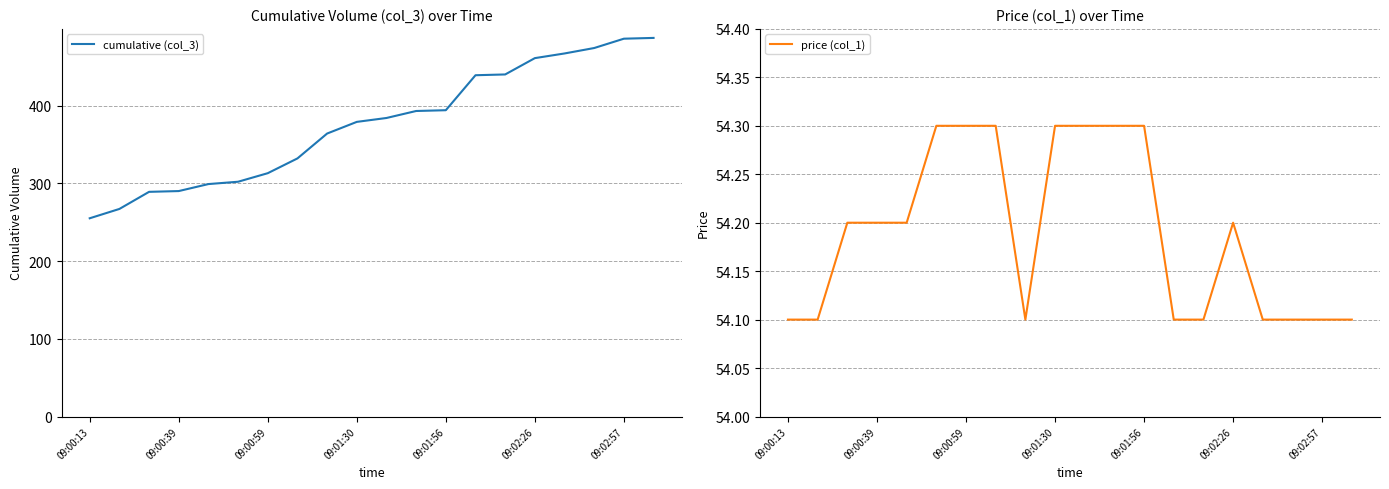

The value of cumulative (col_3) at 10 is 384.0. True or false?

True